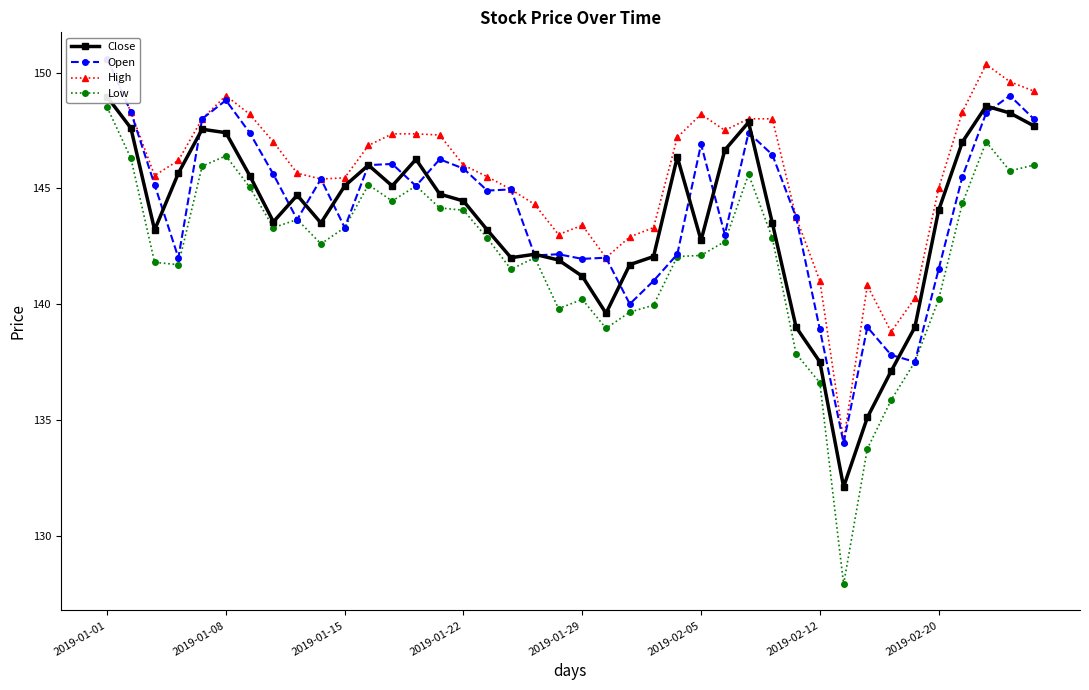

True or false: High and Low cross at least once.

False